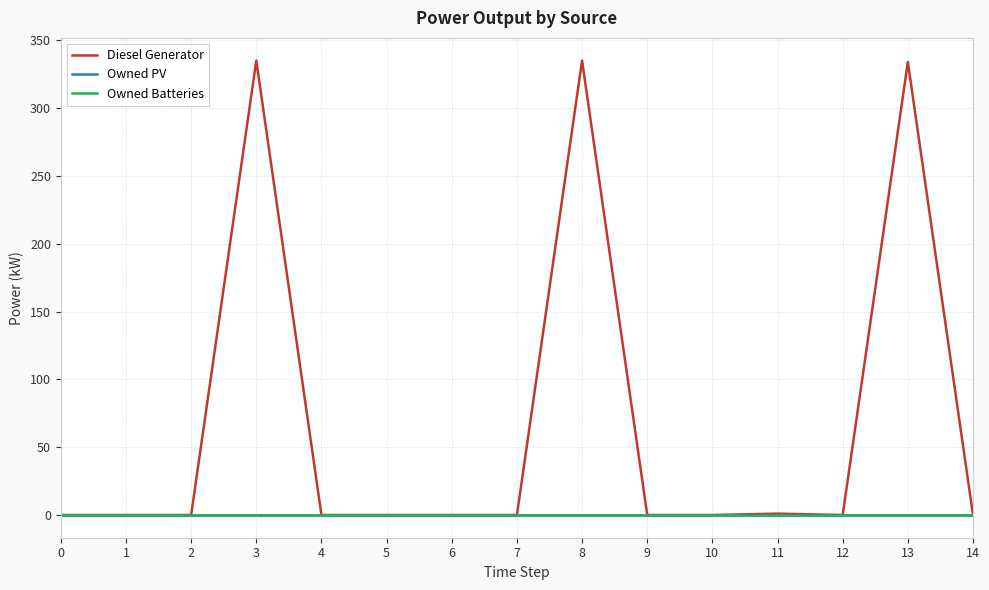

True or false: Owned PV has more than 0 interior local peaks.

False